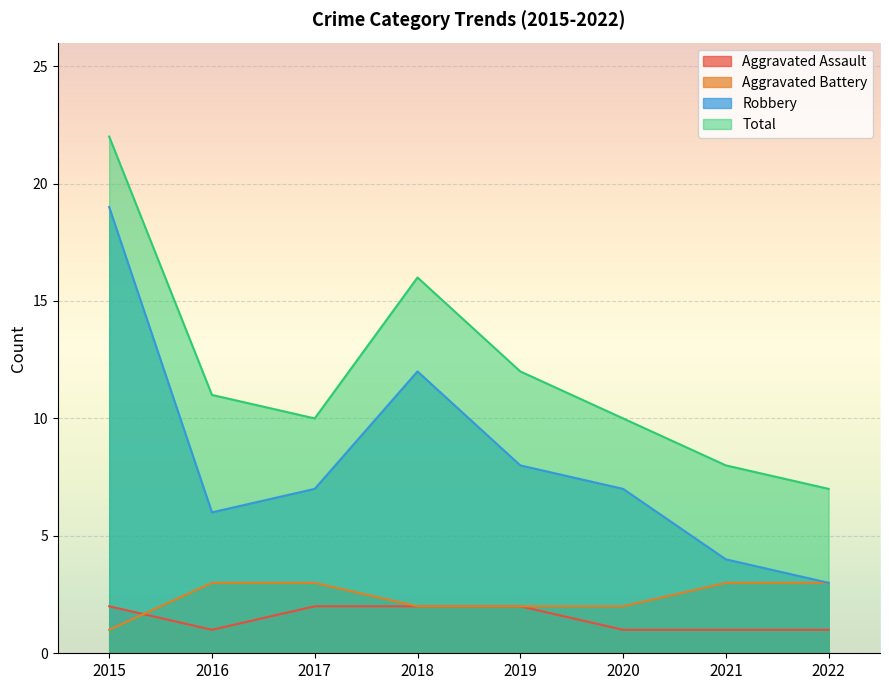

At which label does Robbery first exceed 7?

2015